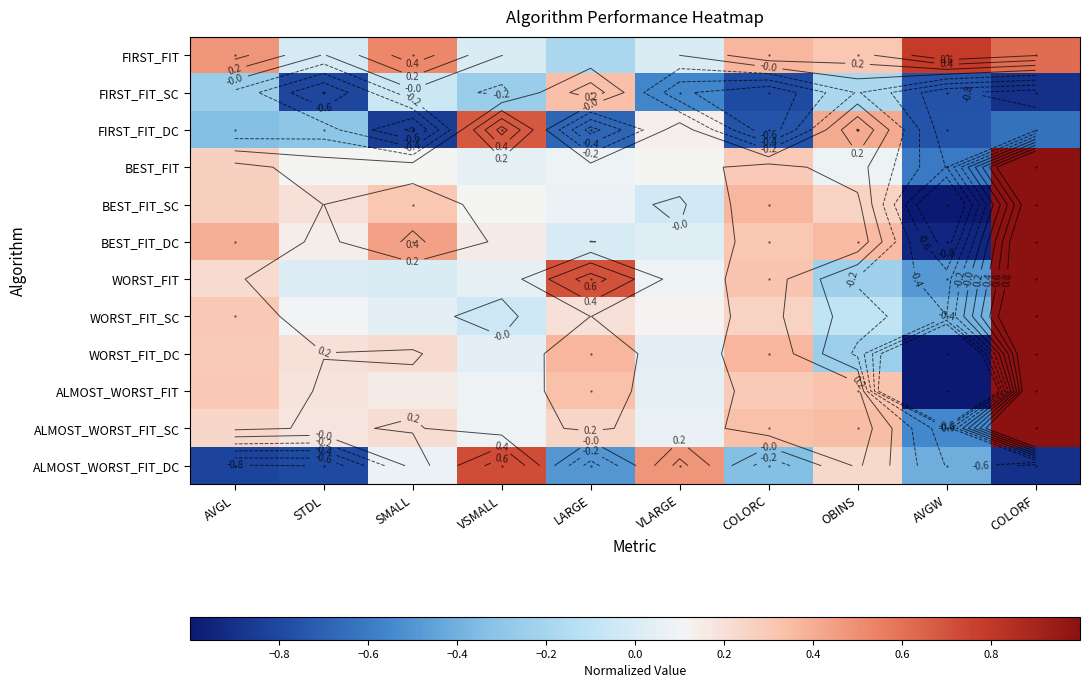

Read the BEST_FIT_DC value at AVGW.

-0.9